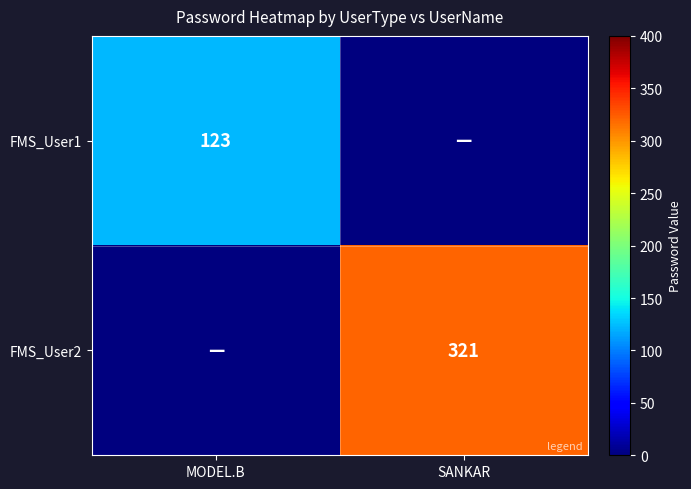

The FMS_User1 series shows 123 at MODEL.B. True or false?

True